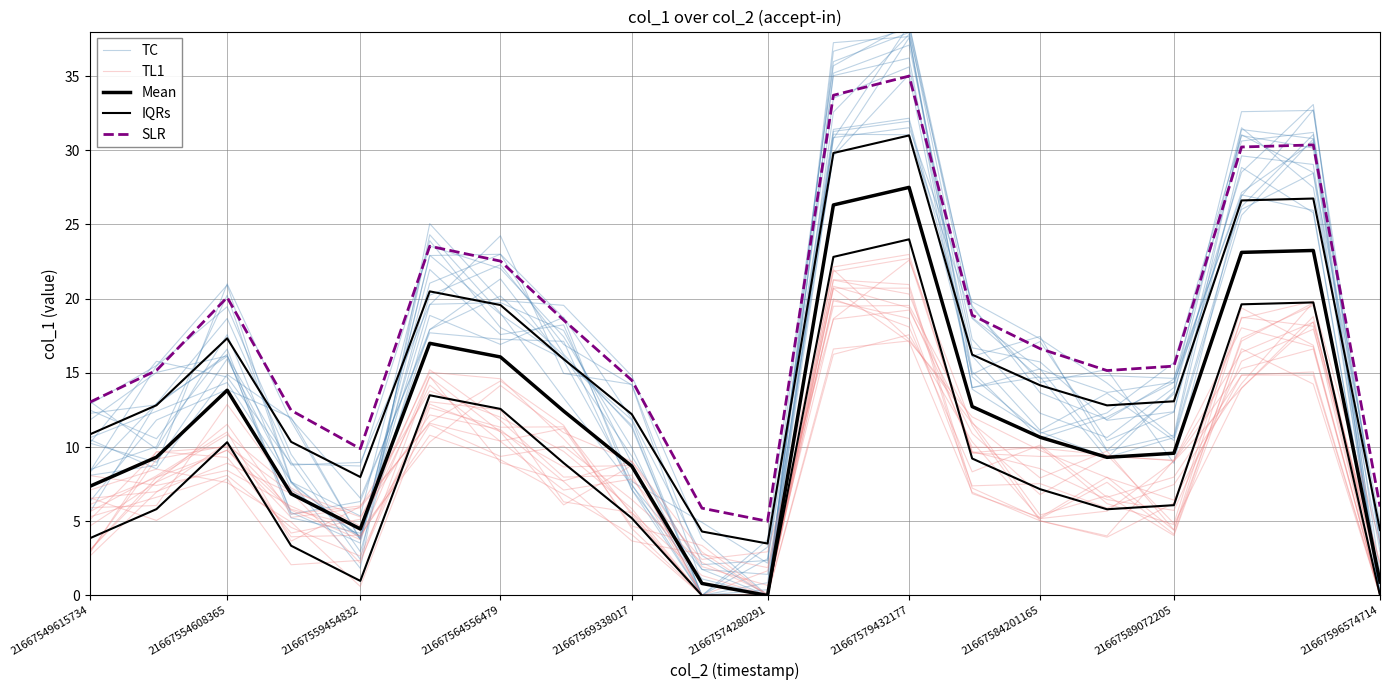

List the series in order of their peak value, lowest first.

TL1, Mean, IQRs, SLR, TC